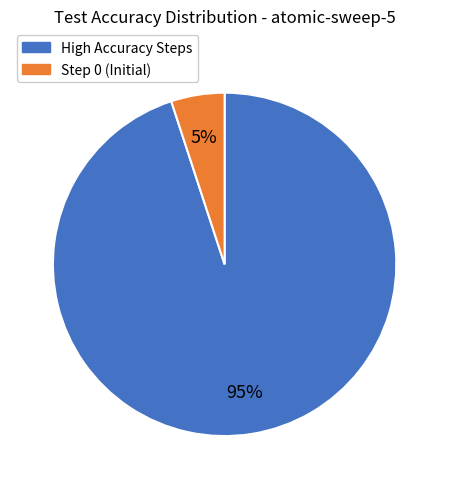

To the nearest percent, what is the difference between the largest and smallest slice percentages?

90%